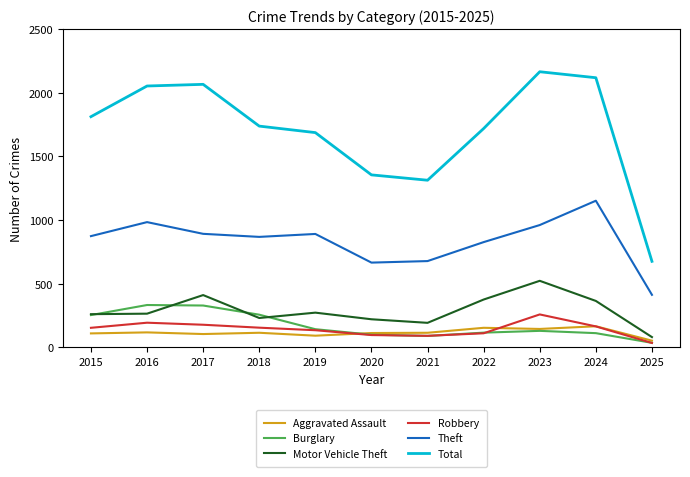

Is the value of Robbery at 2021 greater than the value of Theft at 2024?

No